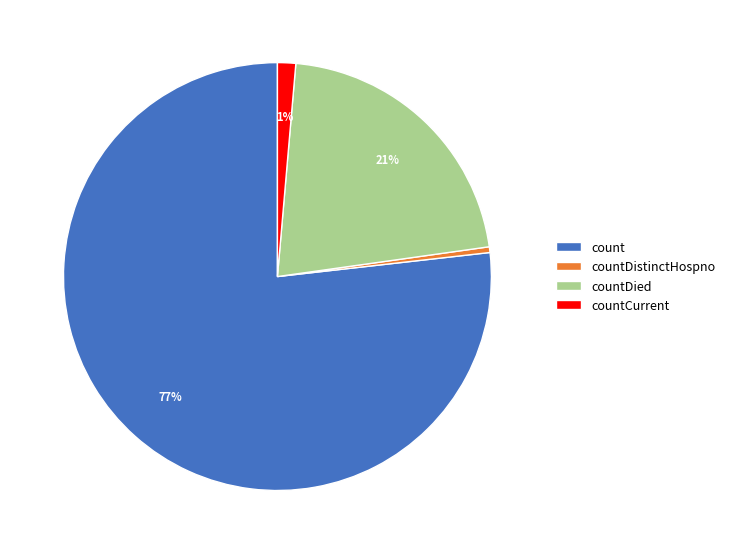

Which slice is the smallest?

countDistinctHospno